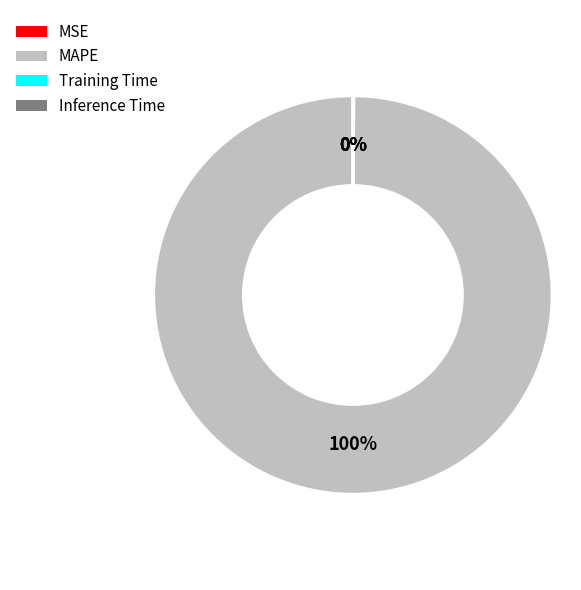

Does any single category account for the majority?

Yes